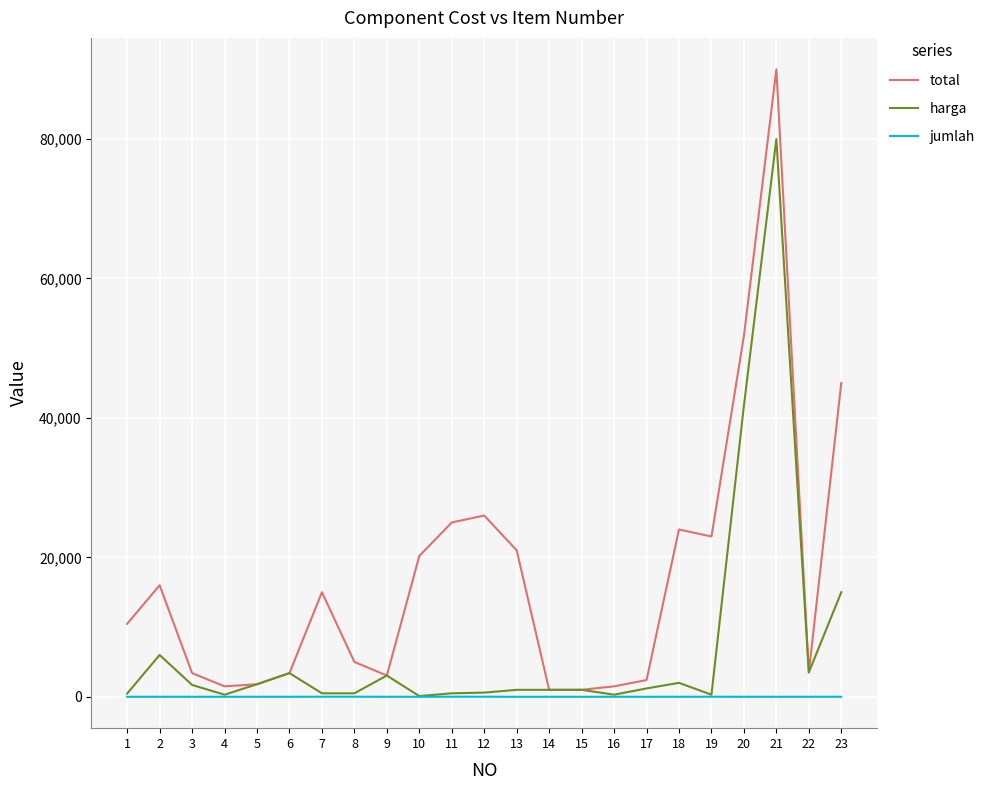

True or false: jumlah and total cross at least once.

False